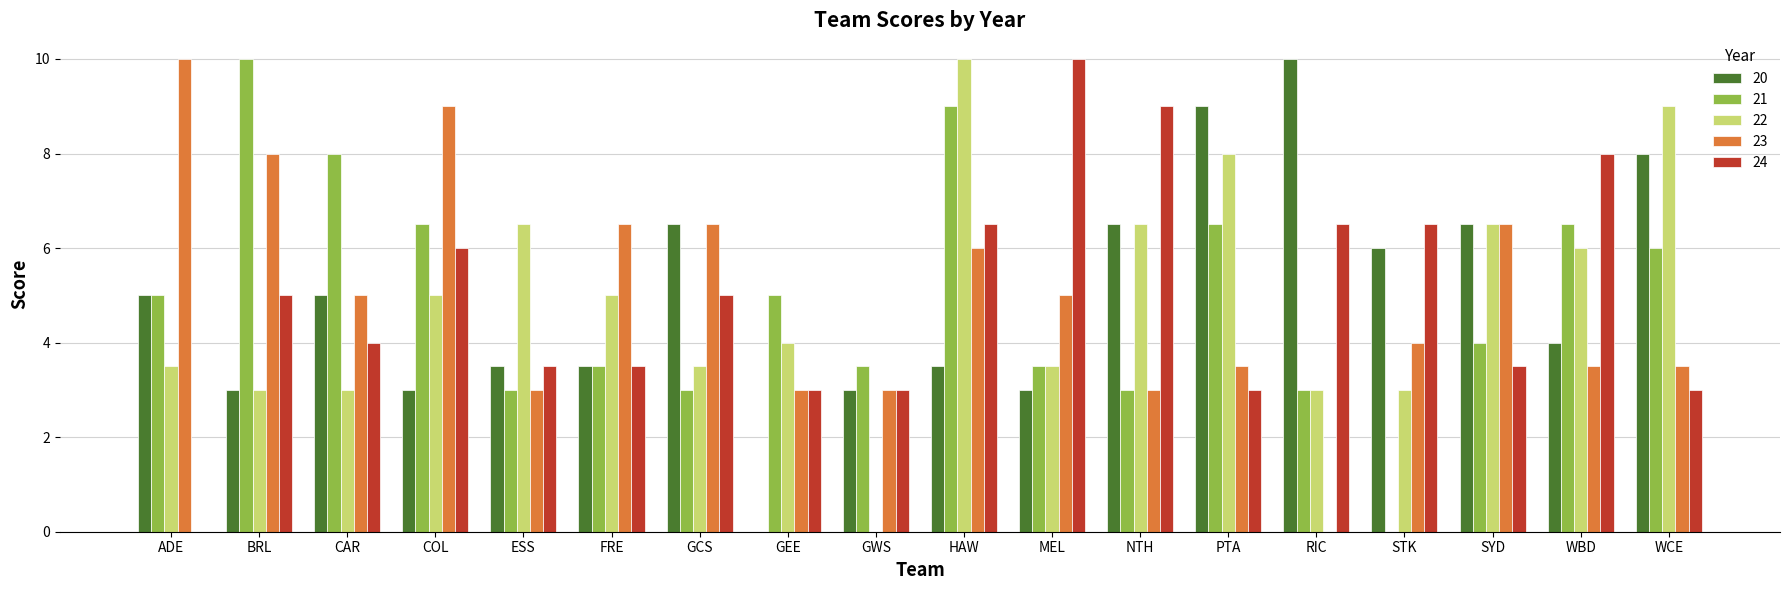

What is the total value across all series at FRE?

22.0